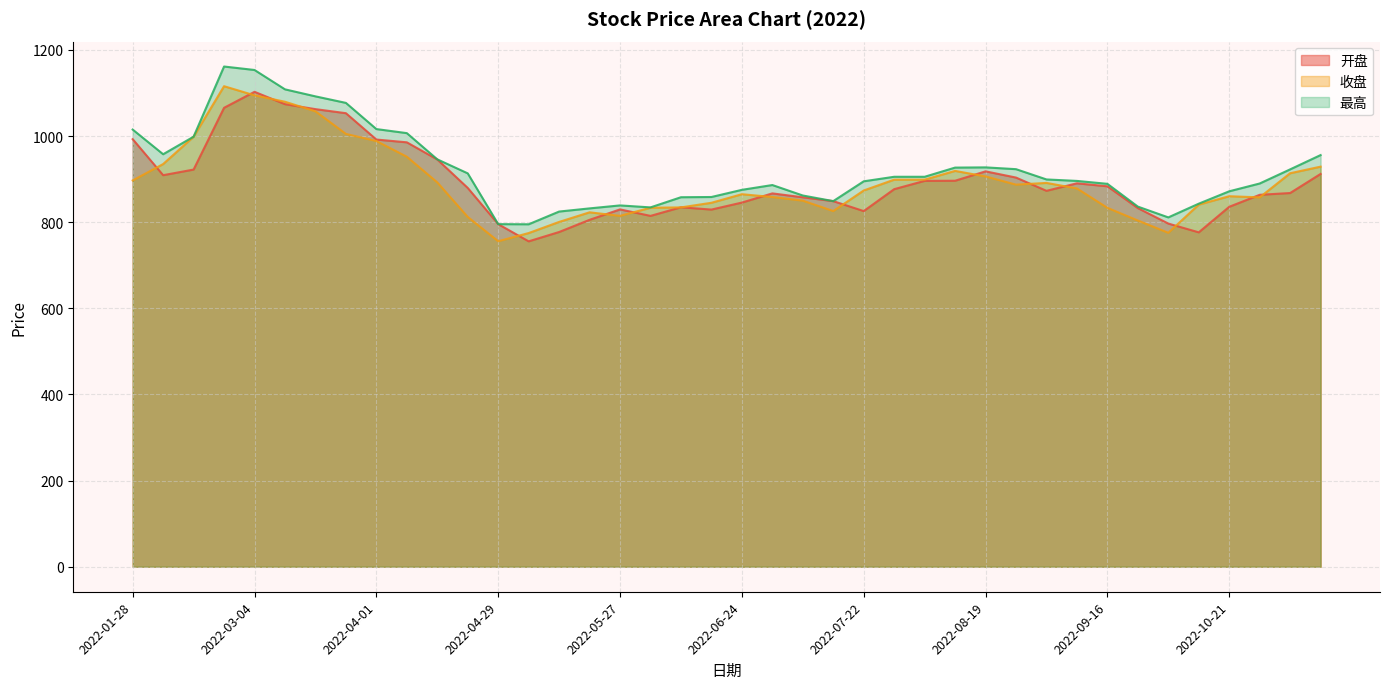

What value does the 开盘 series have at 2022-04-08?

985.4